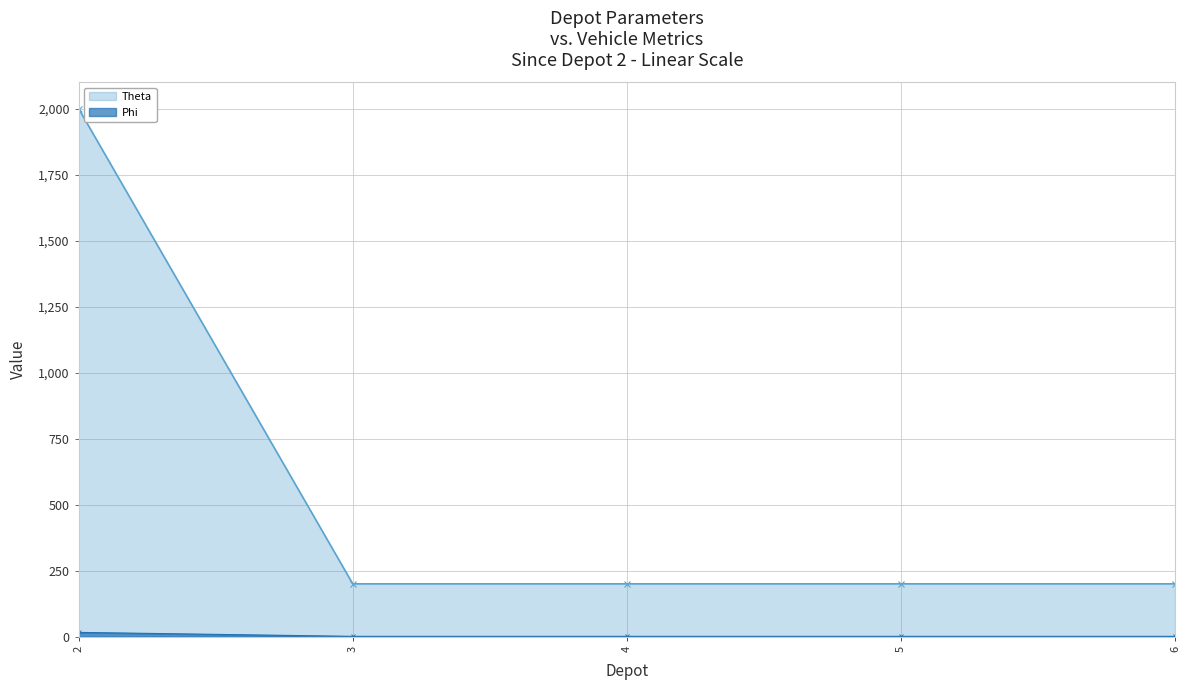

True or false: rho has more than 1 points higher than both neighbors.

False